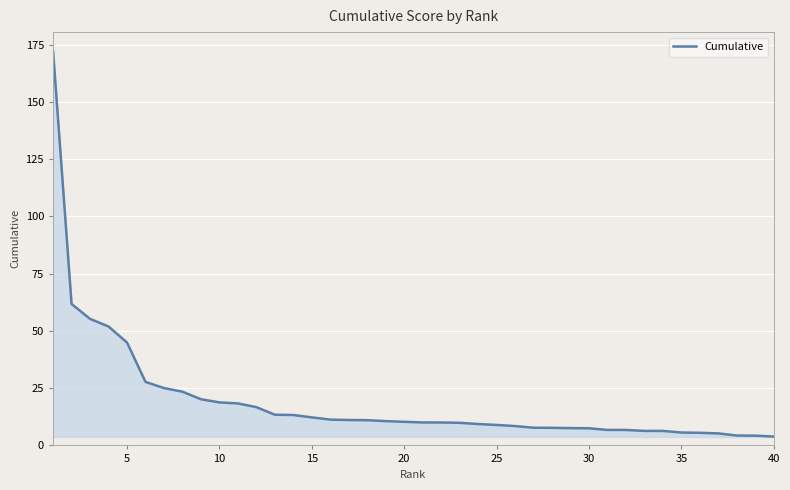

What is the difference between the maximum and minimum values?

168.2